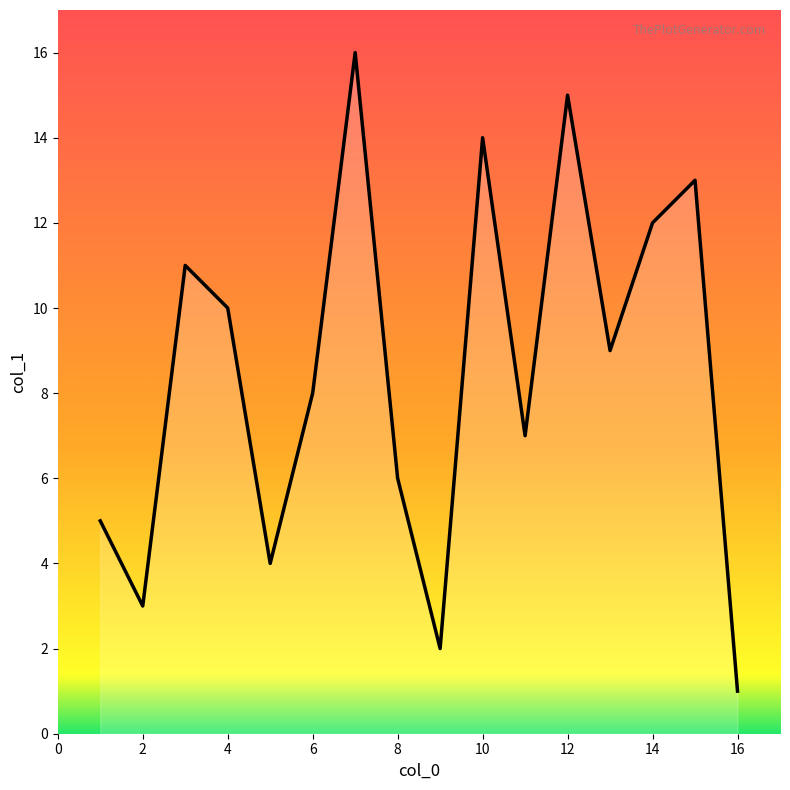

What is the difference between the maximum and minimum values?

15